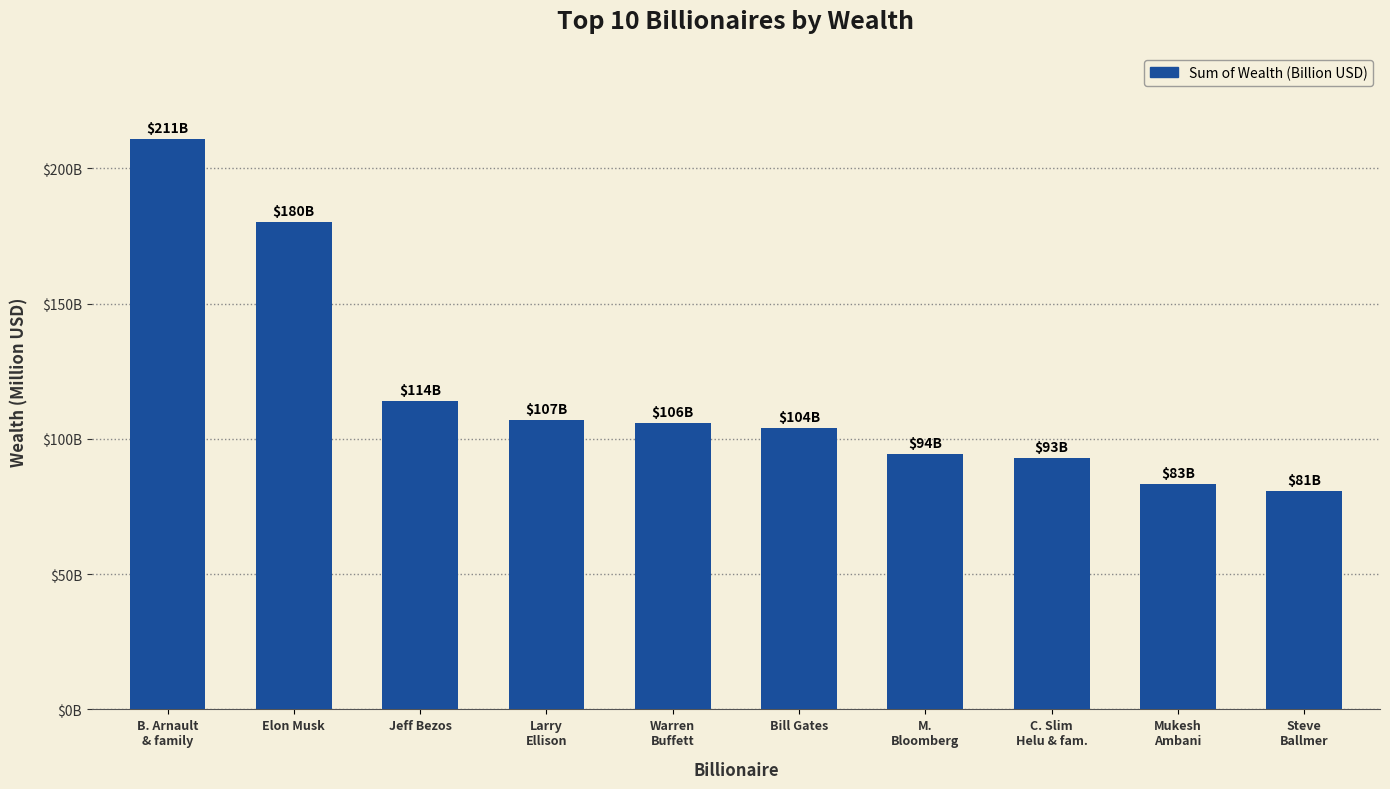

Are the bars horizontal?

No